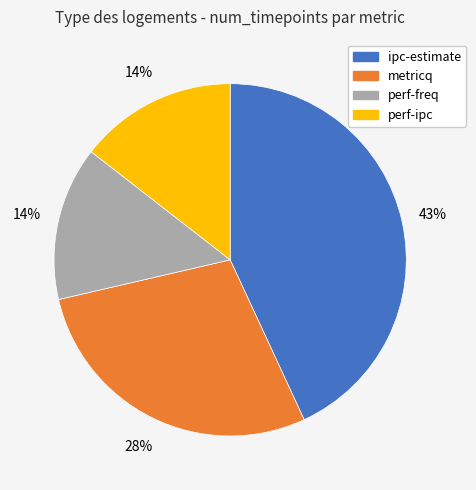

How many slices are in this pie chart?

4